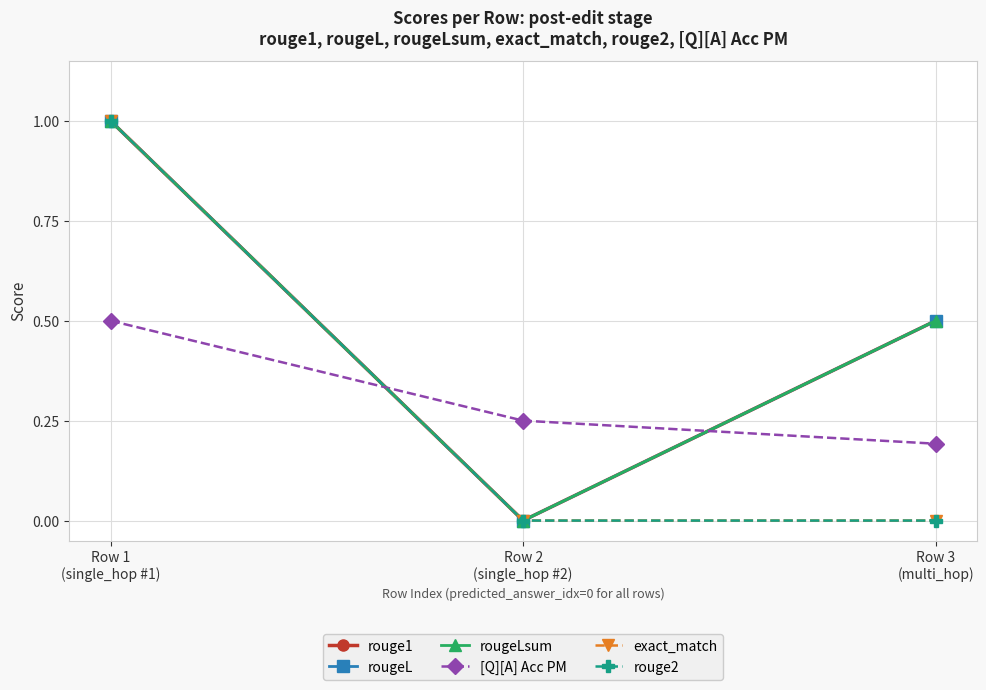

The rougeLsum series shows 0.5 at Row 3
(multi_hop). True or false?

True